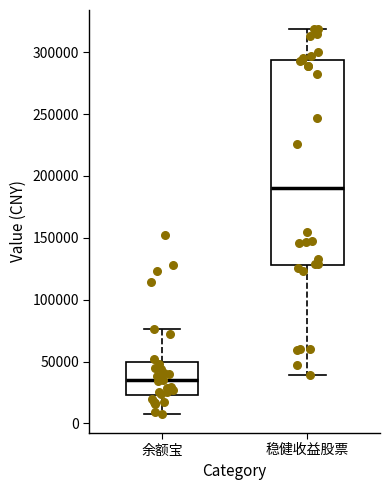

Where does the upper whisker of the box for 稳健收益股票 end on the y-axis? The values are not printed on the chart, so give them approximately, as read against the axis.

320000